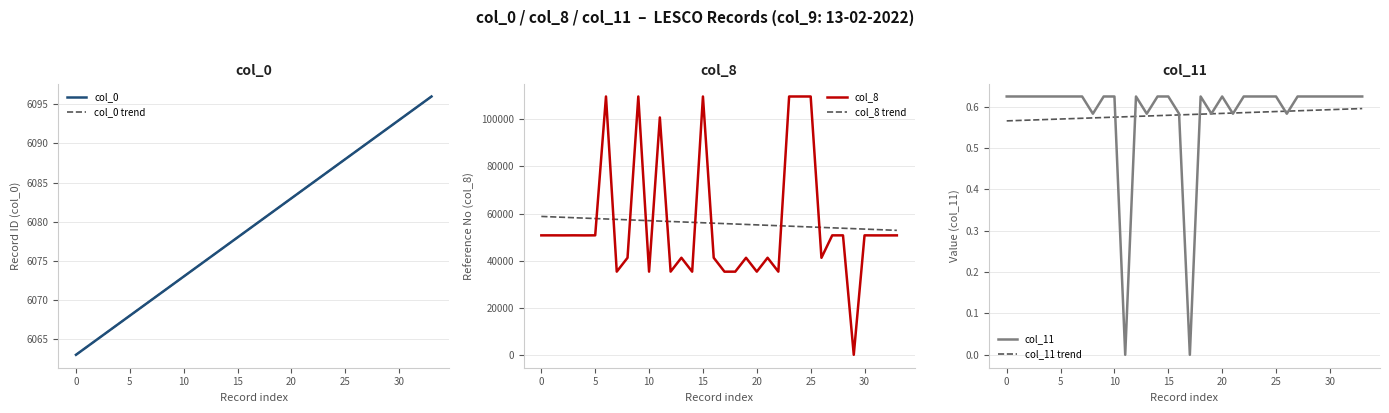

Is this an area chart (filled region under the line)?

No